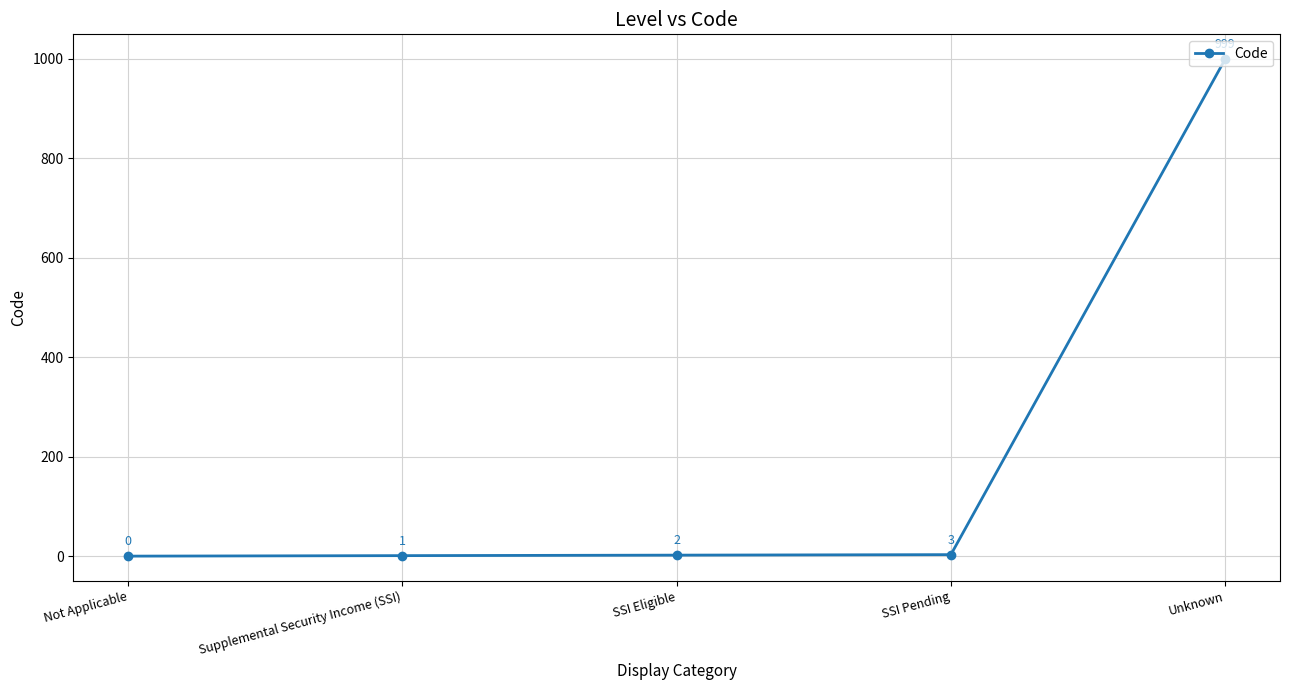

Approximately how many times larger is the value at SSI Pending compared to Supplemental Security Income (SSI)?

3.0